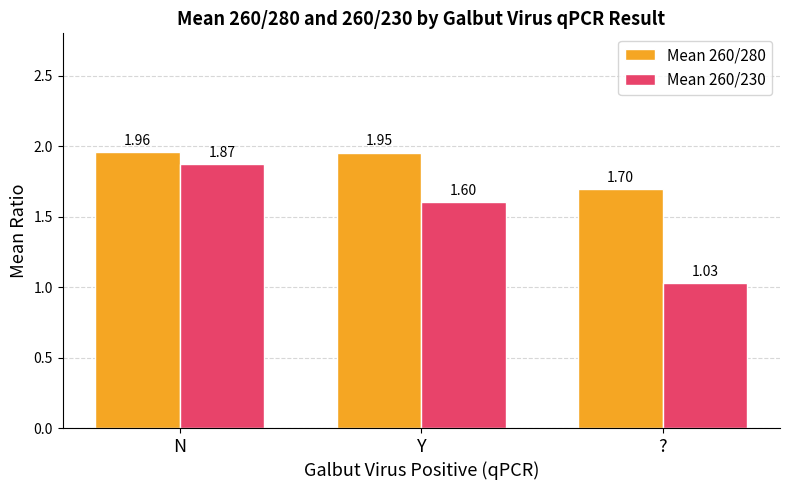

What is the sum of the Mean 260/280 values at N and ??

3.7